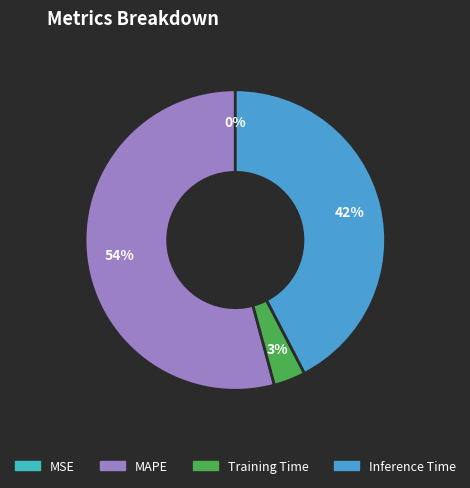

To the nearest percent, what is the average slice percentage?

25%